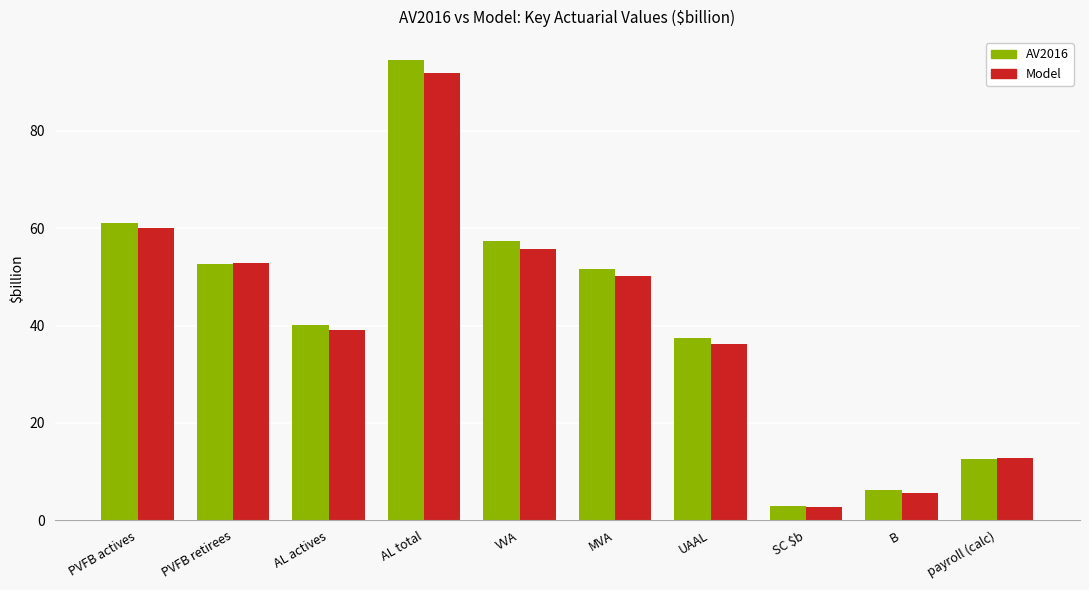

At which label does Model reach its minimum?

SC $b